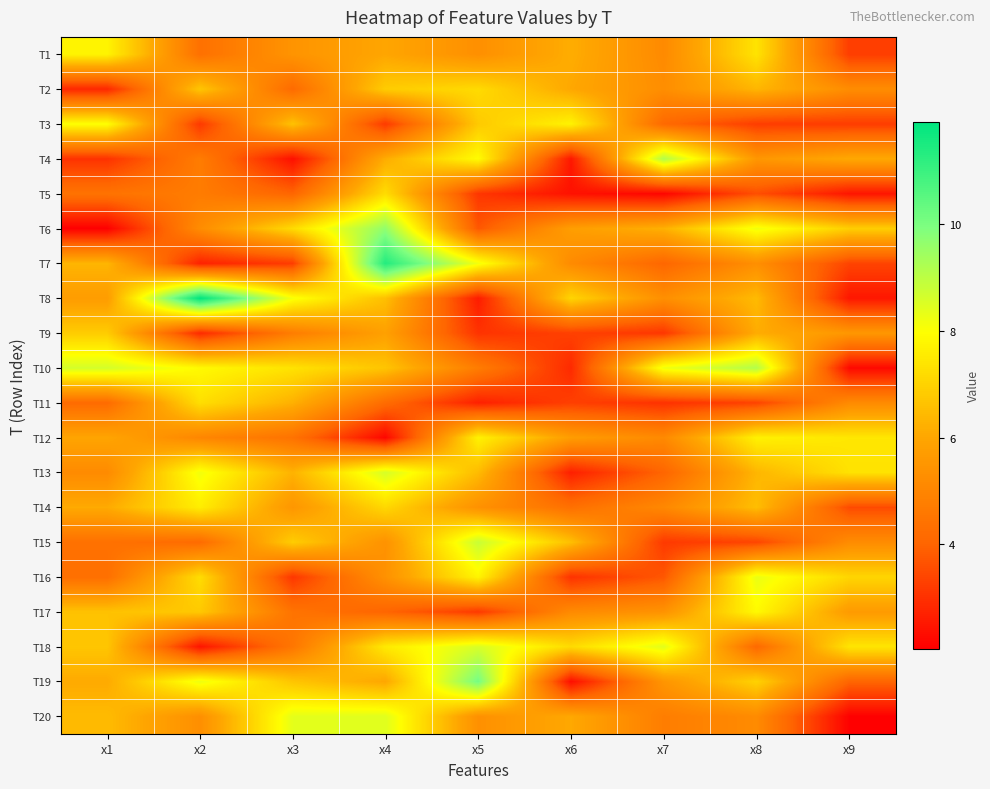

At how many categories does at least one series exceed 4?

9